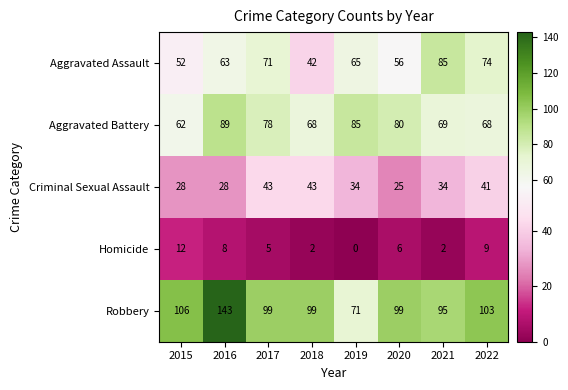

At how many categories does at least one series exceed 92?

7